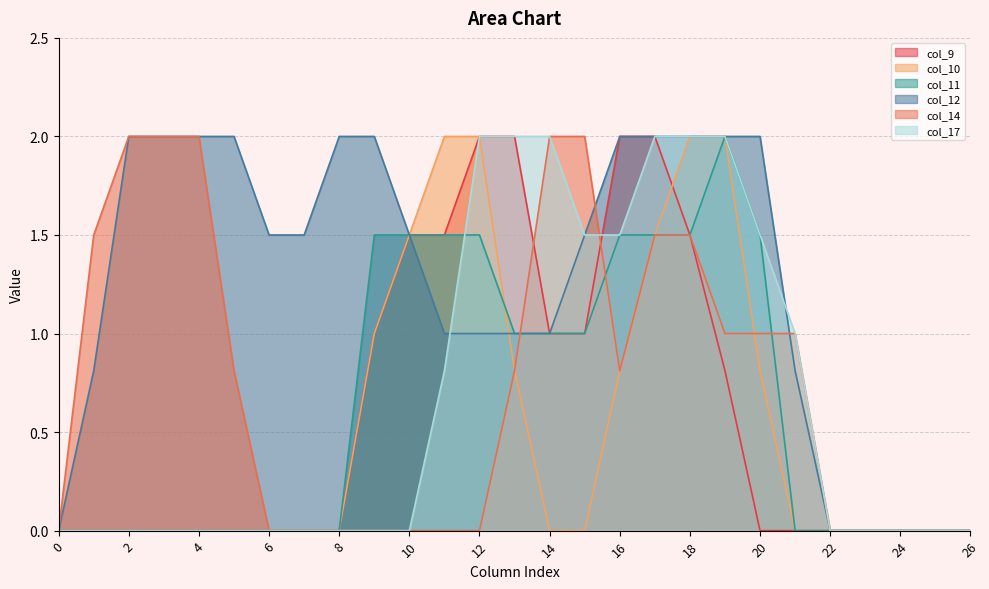

What is the value of the col_9 point at the 11th from the left?

1.5